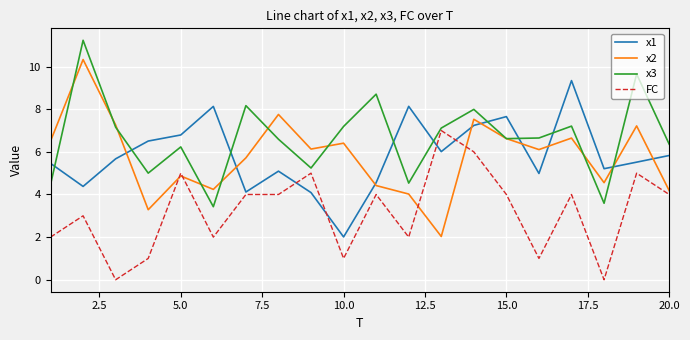

Rank the series by their maximum value, from lowest to highest.

FC, x1, x2, x3